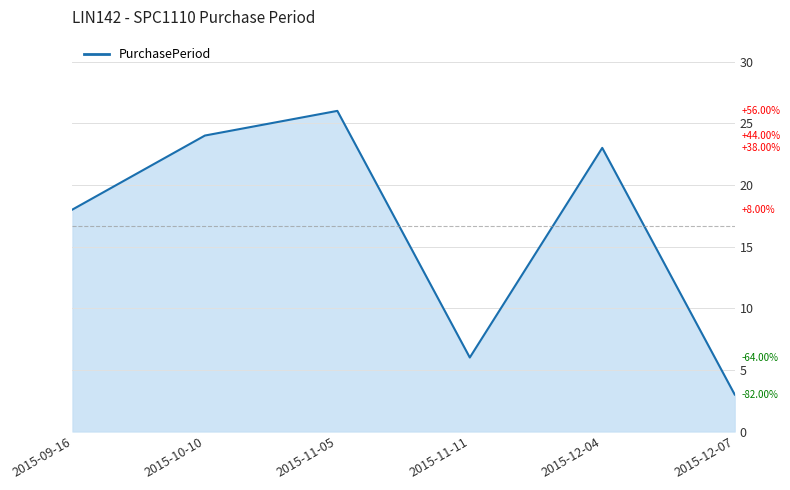

The chart shows a value of 24 at 2015-10-10. True or false?

True